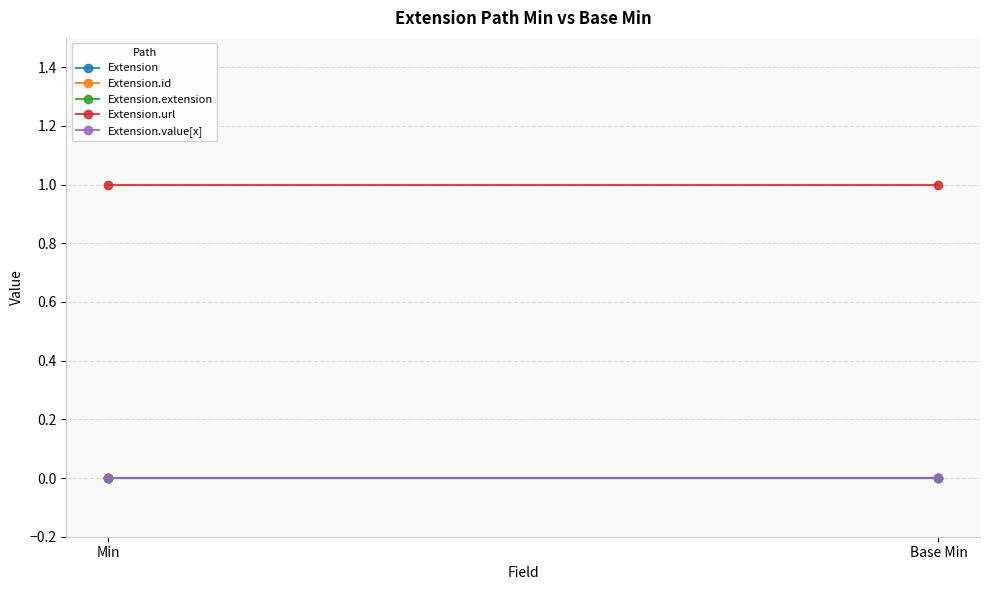

What position from the right is Min?

2